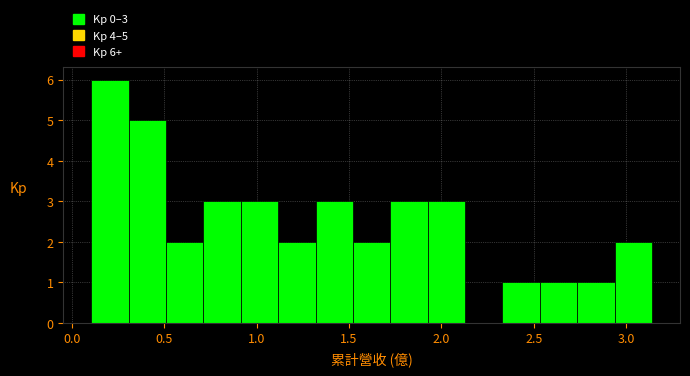

Which range on the x-axis has the tallest bar?

0.10 to 0.30